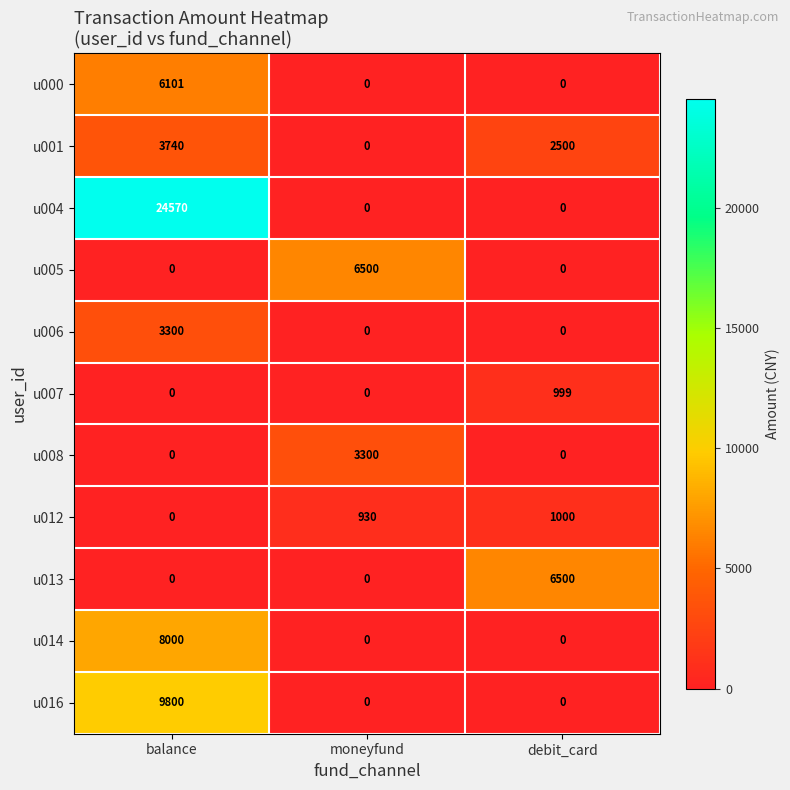

What is the greatest value displayed?

24570